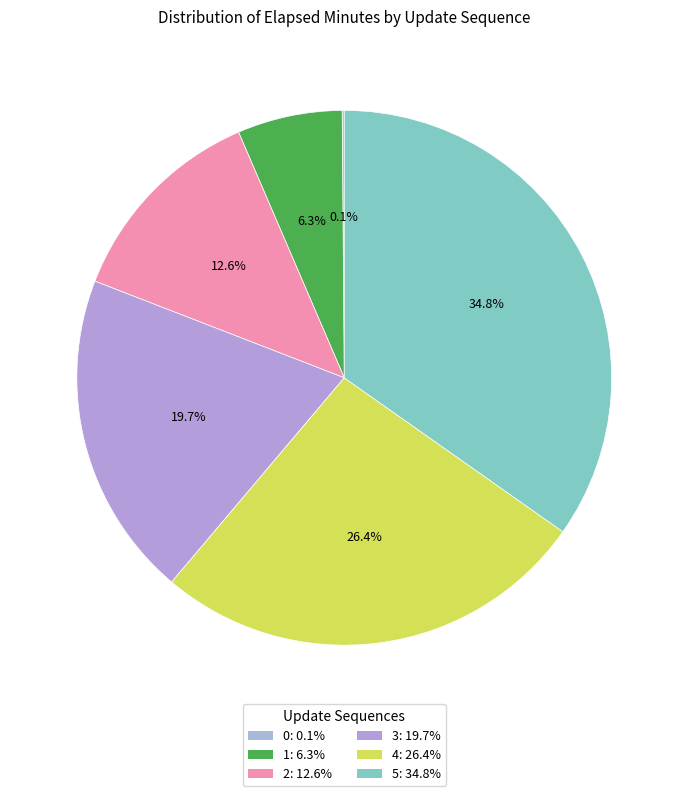

What is the change in value from 2 to 5?

+7.0